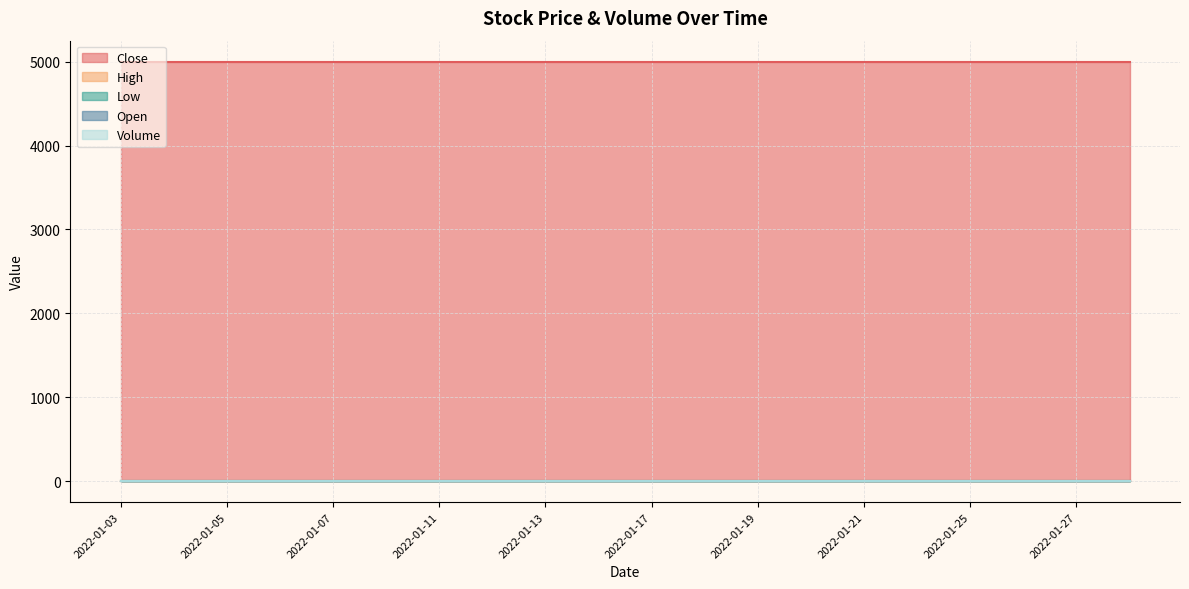

Reading left to right, transcribe all the data shown in this chart.

Close: 2022-01-03=5000	2022-01-04=5000	2022-01-05=5000	2022-01-06=5000	2022-01-07=5000	2022-01-10=5000	2022-01-11=5000	2022-01-12=5000	2022-01-13=5000	2022-01-14=5000	2022-01-17=5000	2022-01-18=5000	2022-01-19=5000	2022-01-20=5000	2022-01-21=5000	2022-01-24=5000	2022-01-25=5000	2022-01-26=5000	2022-01-27=5000	2022-01-28=5000
High: 2022-01-03=0	2022-01-04=0	2022-01-05=0	2022-01-06=0	2022-01-07=0	2022-01-10=0	2022-01-11=0	2022-01-12=0	2022-01-13=0	2022-01-14=0	2022-01-17=0	2022-01-18=0	2022-01-19=0	2022-01-20=0	2022-01-21=0	2022-01-24=0	2022-01-25=0	2022-01-26=0	2022-01-27=0	2022-01-28=0
Low: 2022-01-03=0	2022-01-04=0	2022-01-05=0	2022-01-06=0	2022-01-07=0	2022-01-10=0	2022-01-11=0	2022-01-12=0	2022-01-13=0	2022-01-14=0	2022-01-17=0	2022-01-18=0	2022-01-19=0	2022-01-20=0	2022-01-21=0	2022-01-24=0	2022-01-25=0	2022-01-26=0	2022-01-27=0	2022-01-28=0
Open: 2022-01-03=0	2022-01-04=0	2022-01-05=0	2022-01-06=0	2022-01-07=0	2022-01-10=0	2022-01-11=0	2022-01-12=0	2022-01-13=0	2022-01-14=0	2022-01-17=0	2022-01-18=0	2022-01-19=0	2022-01-20=0	2022-01-21=0	2022-01-24=0	2022-01-25=0	2022-01-26=0	2022-01-27=0	2022-01-28=0
Volume: 2022-01-03=0	2022-01-04=0	2022-01-05=0	2022-01-06=0	2022-01-07=0	2022-01-10=0	2022-01-11=0	2022-01-12=0	2022-01-13=0	2022-01-14=0	2022-01-17=0	2022-01-18=0	2022-01-19=0	2022-01-20=0	2022-01-21=0	2022-01-24=0	2022-01-25=0	2022-01-26=0	2022-01-27=0	2022-01-28=0